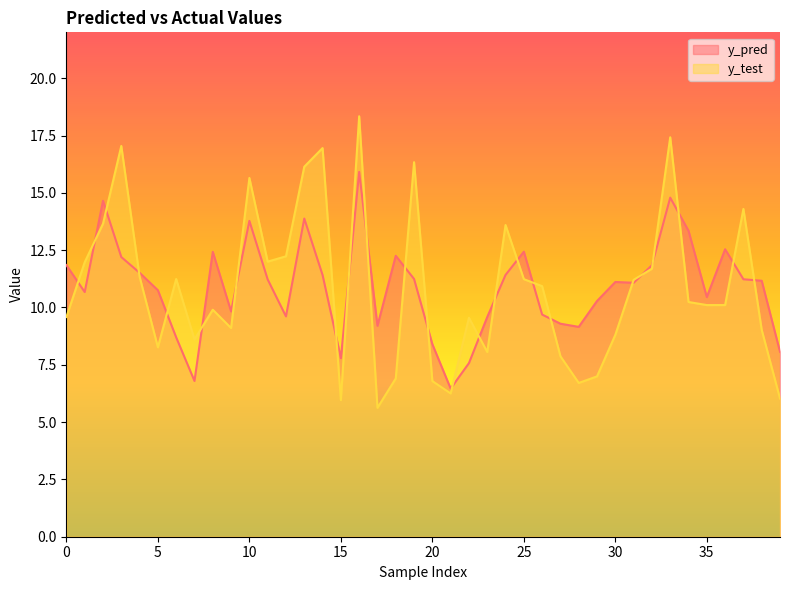

What is the sum of all y_test values?

433.7